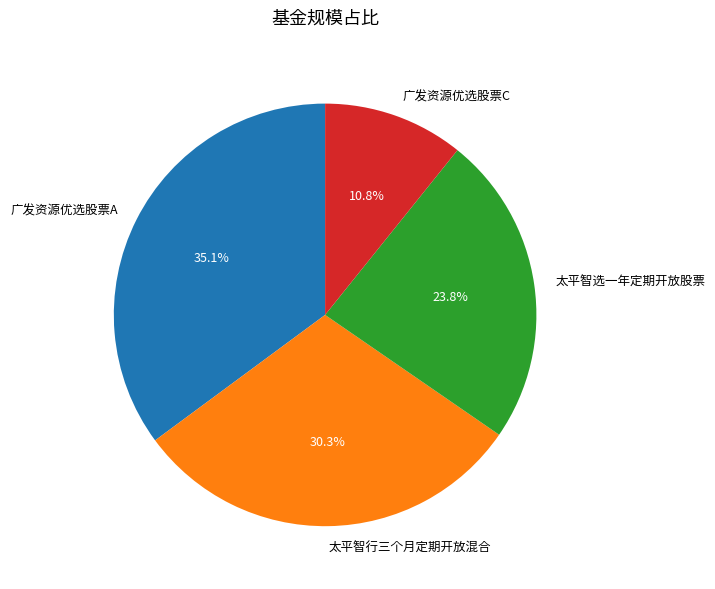

How much of the chart is everything except 太平智行三个月定期开放混合?

69.7%